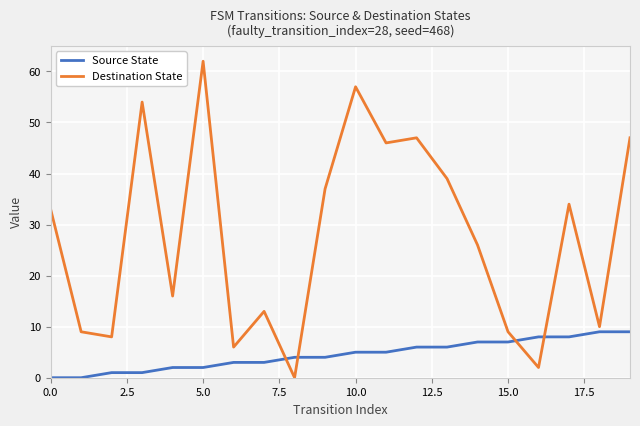

In Destination State, how many points are lower than both neighbors (excluding endpoints)?

7